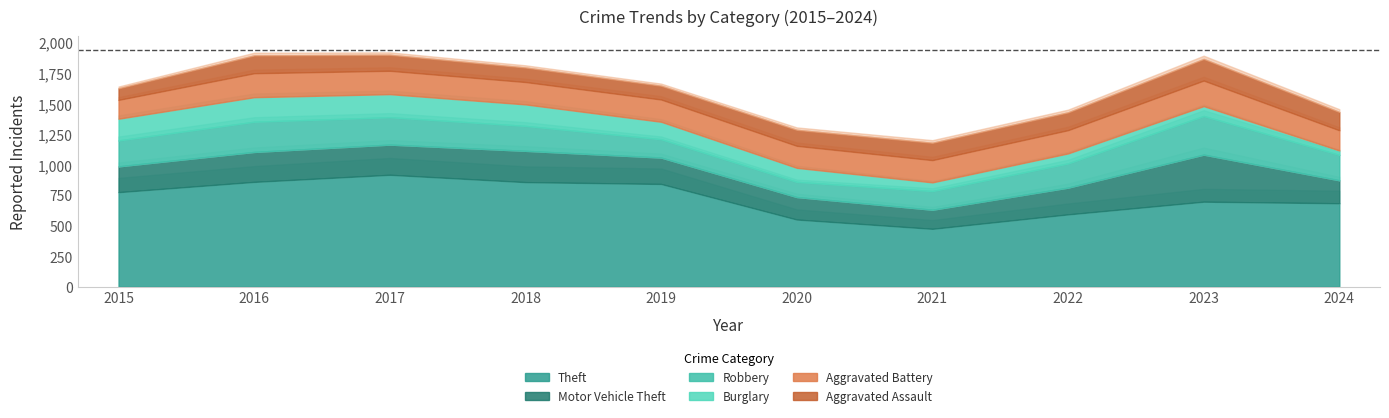

Reading left to right, list all the values displayed in this chart.

Theft: 2015=774	2016=858	2017=916	2018=856	2019=841	2020=550	2021=474	2022=592	2023=696	2024=683
Motor Vehicle Theft: 2015=211	2016=245	2017=247	2018=256	2019=216	2020=184	2021=156	2022=219	2023=385	2024=188
Robbery: 2015=212	2016=247	2017=224	2018=204	2019=150	2020=124	2021=153	2022=198	2023=316	2024=208
Burglary: 2015=178	2016=201	2017=189	2018=176	2019=143	2020=115	2021=71	2022=82	2023=81	2024=36
Aggravated Battery: 2015=154	2016=196	2017=191	2018=183	2019=182	2020=180	2021=182	2022=190	2023=209	2024=165
Aggravated Assault: 2015=95	2016=146	2017=131	2018=119	2019=113	2020=131	2021=142	2022=146	2023=177	2024=150